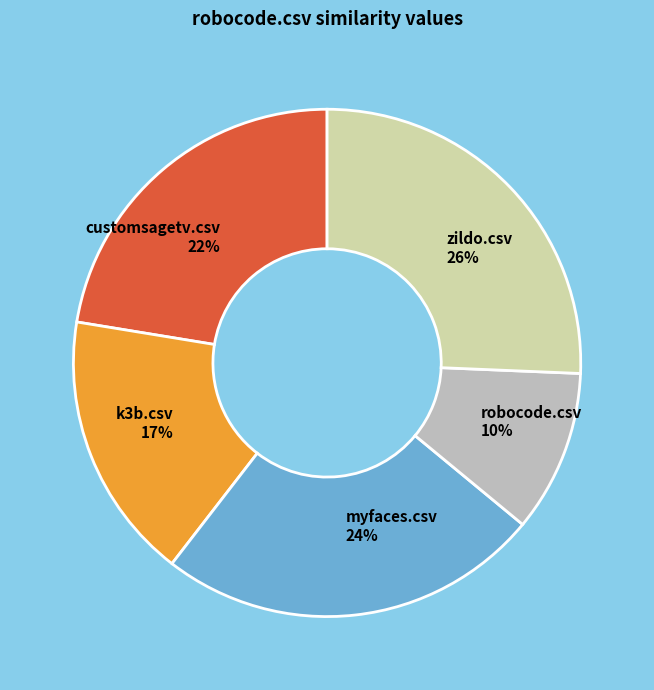

To the nearest percent, what portion does myfaces.csv represent?

24%